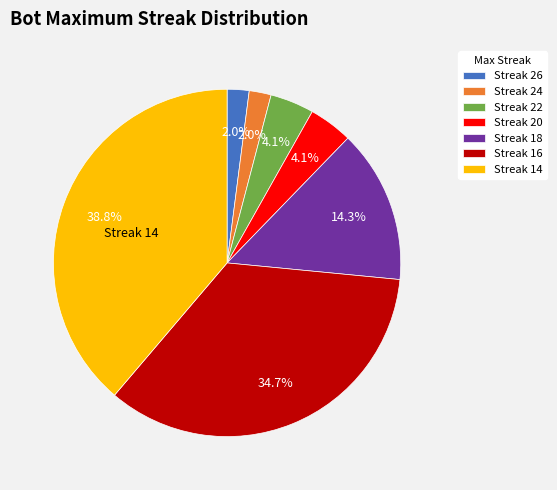

Is there a majority slice in this chart?

No